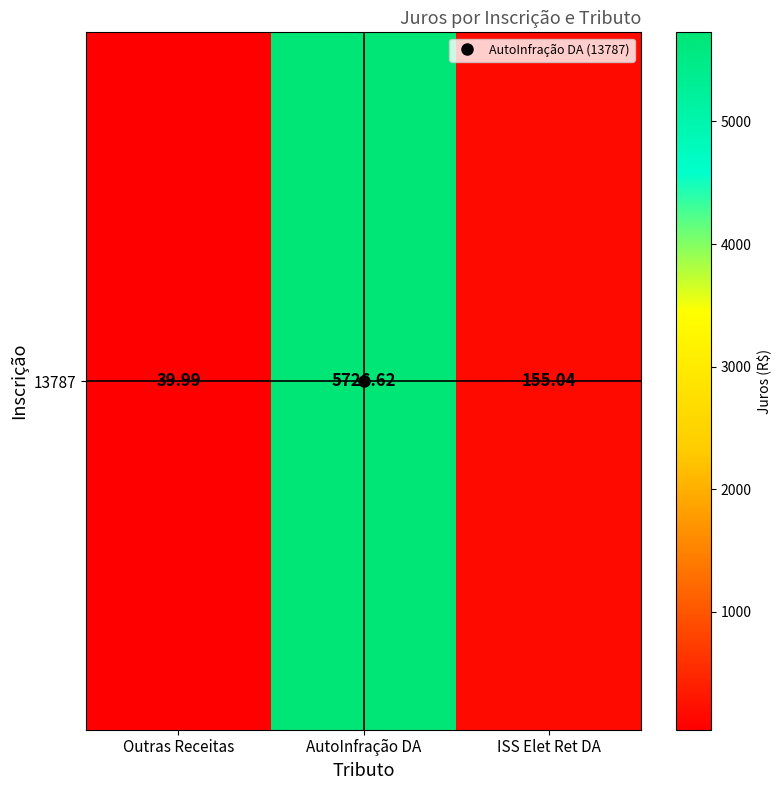

List the labels in order of value, largest first.

AutoInfração DA, ISS Elet Ret DA, Outras Receitas